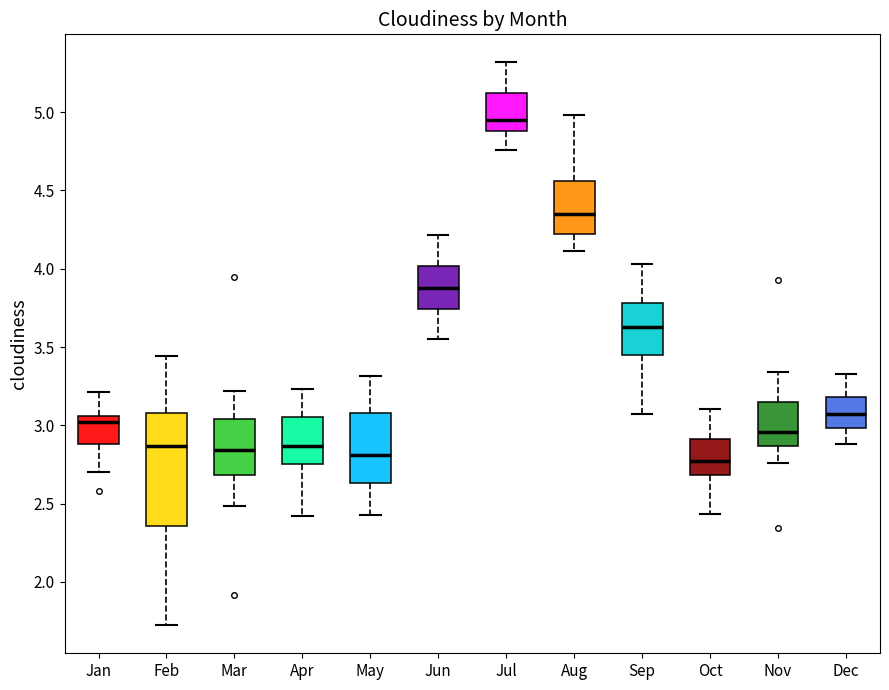

Reading left to right, read every box against the y-axis: the position of its median line, the range the box covers, and the ends of its whiskers. The values are not printed on the chart, so give them approximately, as read against the axis.

Jan: median 3.00, box 2.90 to 3.05, whiskers 2.70 to 3.20
Feb: median 2.85, box 2.35 to 3.10, whiskers 1.70 to 3.45
Mar: median 2.85, box 2.70 to 3.05, whiskers 2.50 to 3.20
Apr: median 2.85, box 2.75 to 3.05, whiskers 2.40 to 3.25
May: median 2.80, box 2.65 to 3.10, whiskers 2.45 to 3.30
Jun: median 3.90, box 3.75 to 4.00, whiskers 3.55 to 4.20
Jul: median 4.95, box 4.90 to 5.10, whiskers 4.75 to 5.30
Aug: median 4.35, box 4.20 to 4.55, whiskers 4.10 to 5.00
Sep: median 3.65, box 3.45 to 3.80, whiskers 3.05 to 4.05
Oct: median 2.75, box 2.70 to 2.90, whiskers 2.45 to 3.10
Nov: median 2.95, box 2.85 to 3.15, whiskers 2.75 to 3.35
Dec: median 3.05, box 3.00 to 3.20, whiskers 2.90 to 3.35